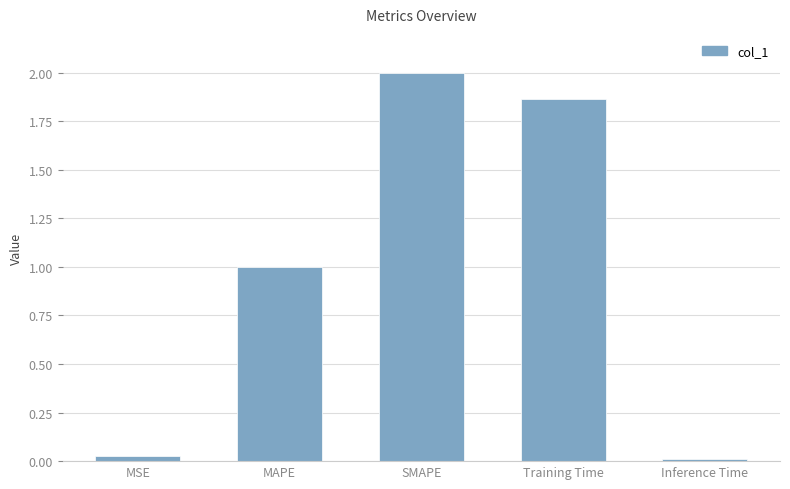

The chart shows a value of 2.0 at SMAPE. True or false?

True